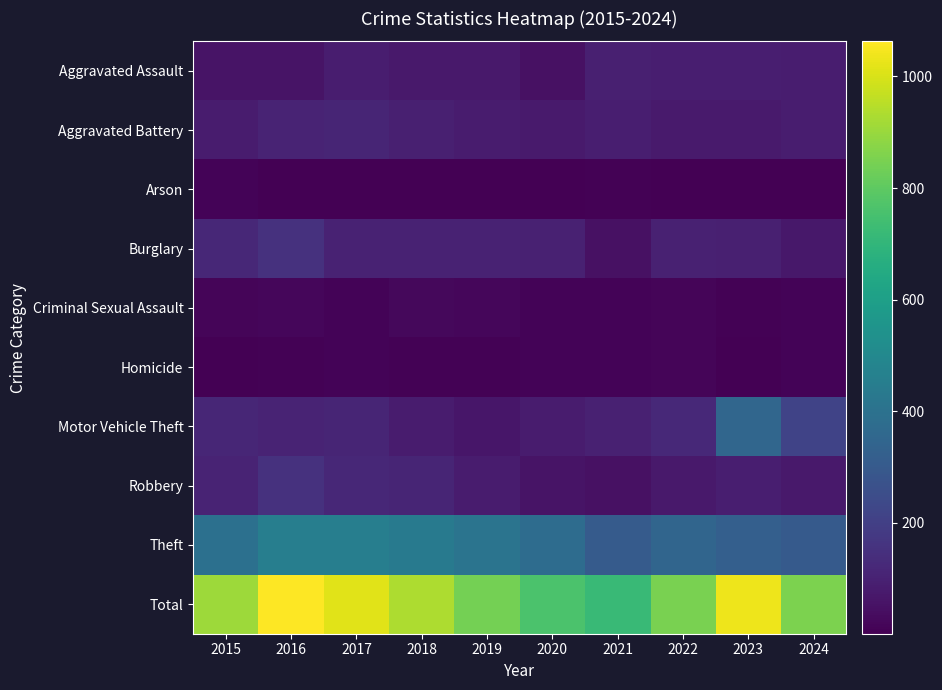

What is the smallest value displayed?

1